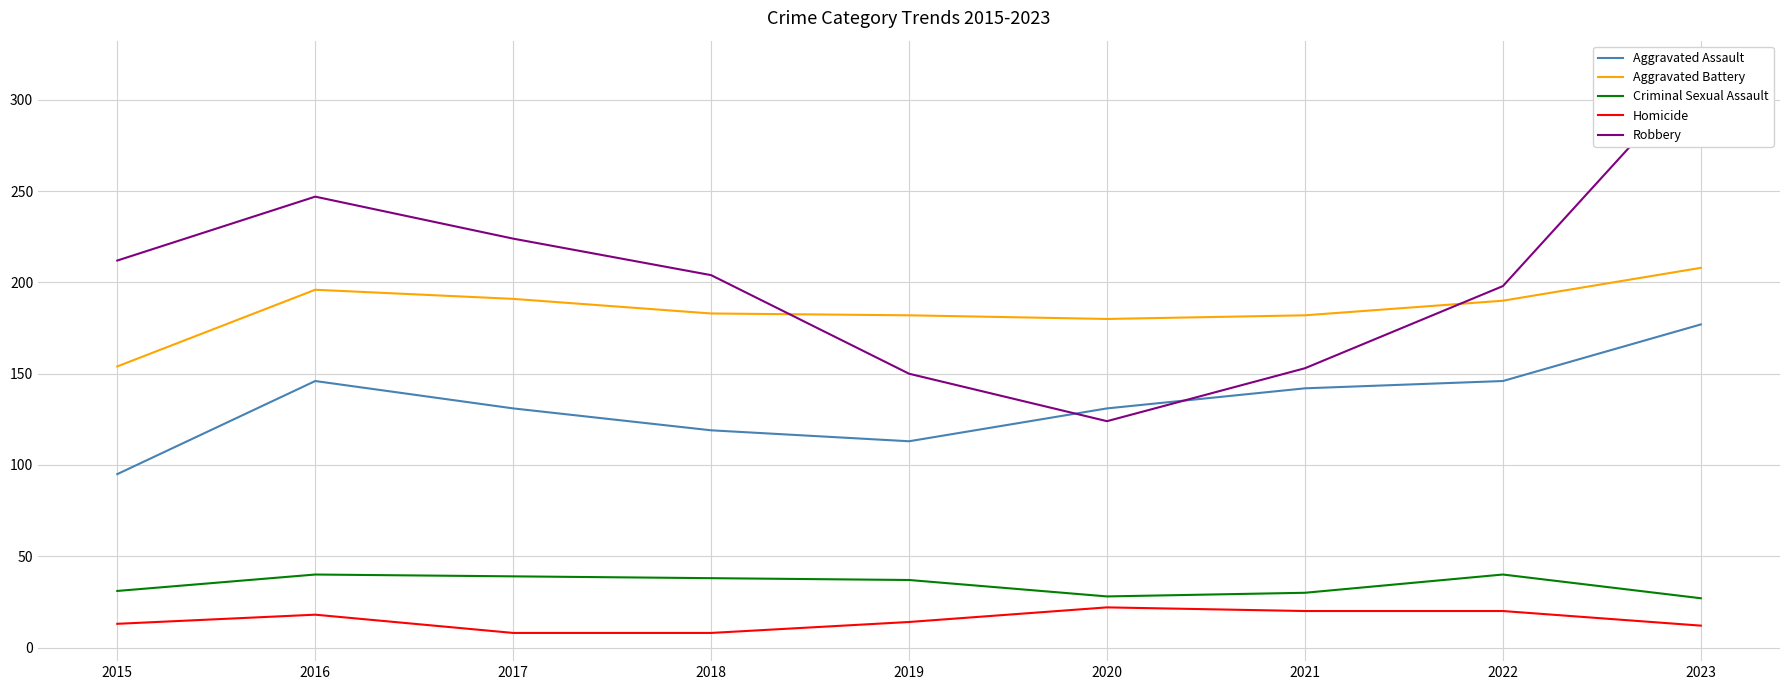

True or false: Aggravated Assault has more than 2 interior local peaks.

False